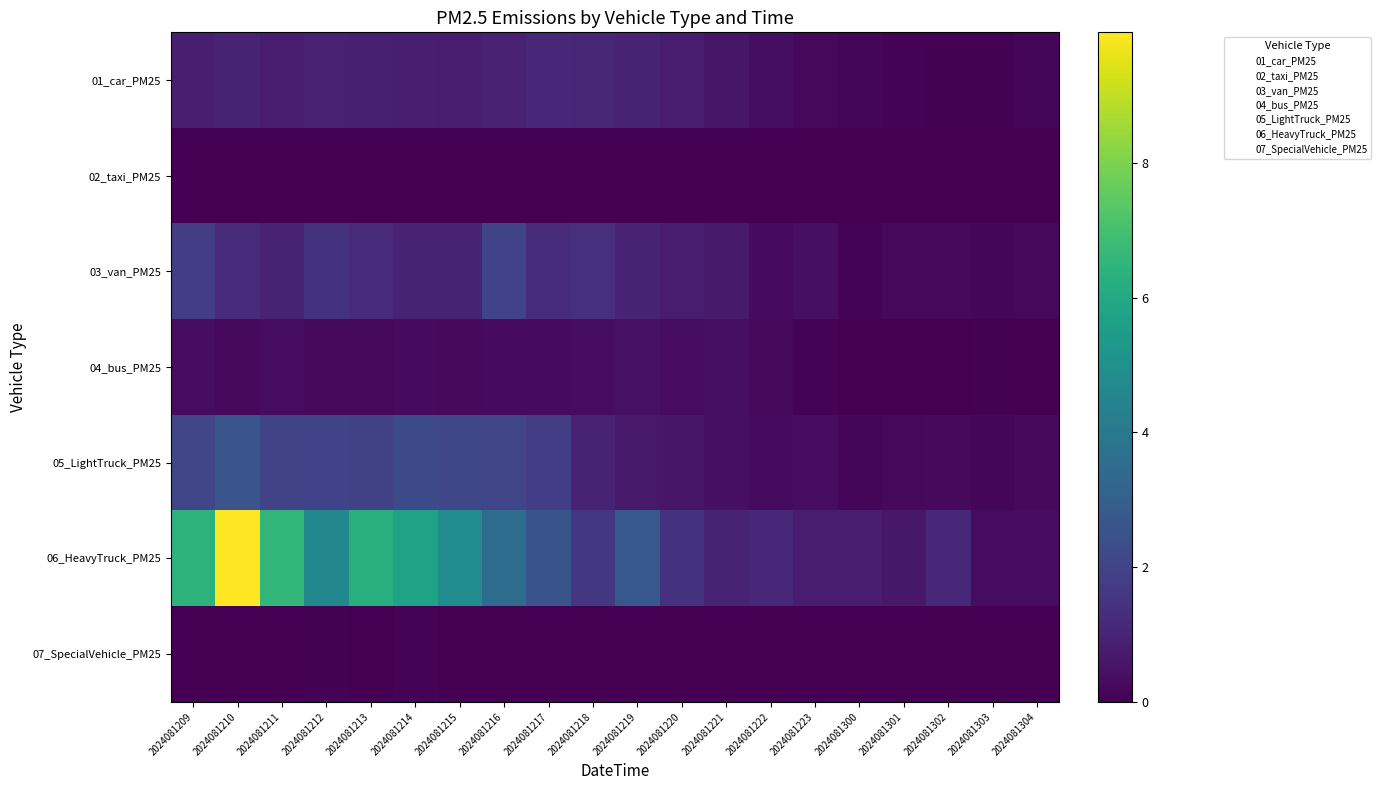

At 2024081213, list the series in order from largest to smallest.

06_HeavyTruck_PM25, 05_LightTruck_PM25, 03_van_PM25, 01_car_PM25, 04_bus_PM25, 07_SpecialVehicle_PM25, 02_taxi_PM25